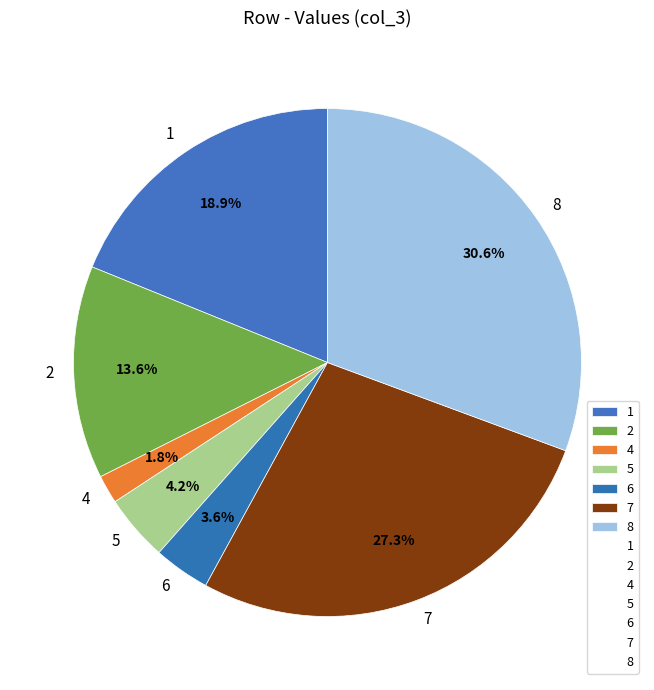

How many segments does this pie chart have?

7